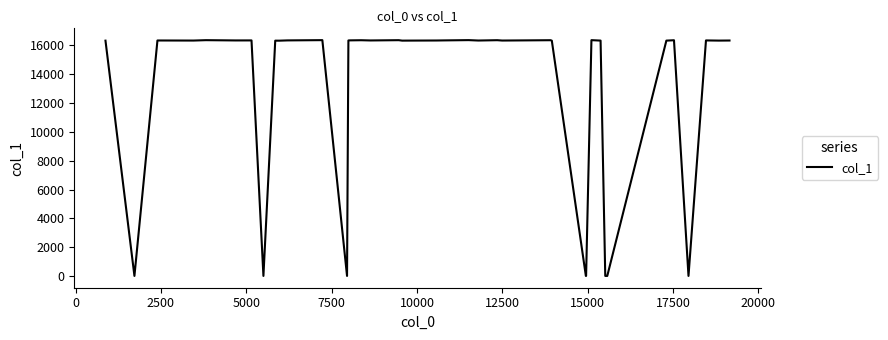

What is the difference between the maximum and minimum values?

16328